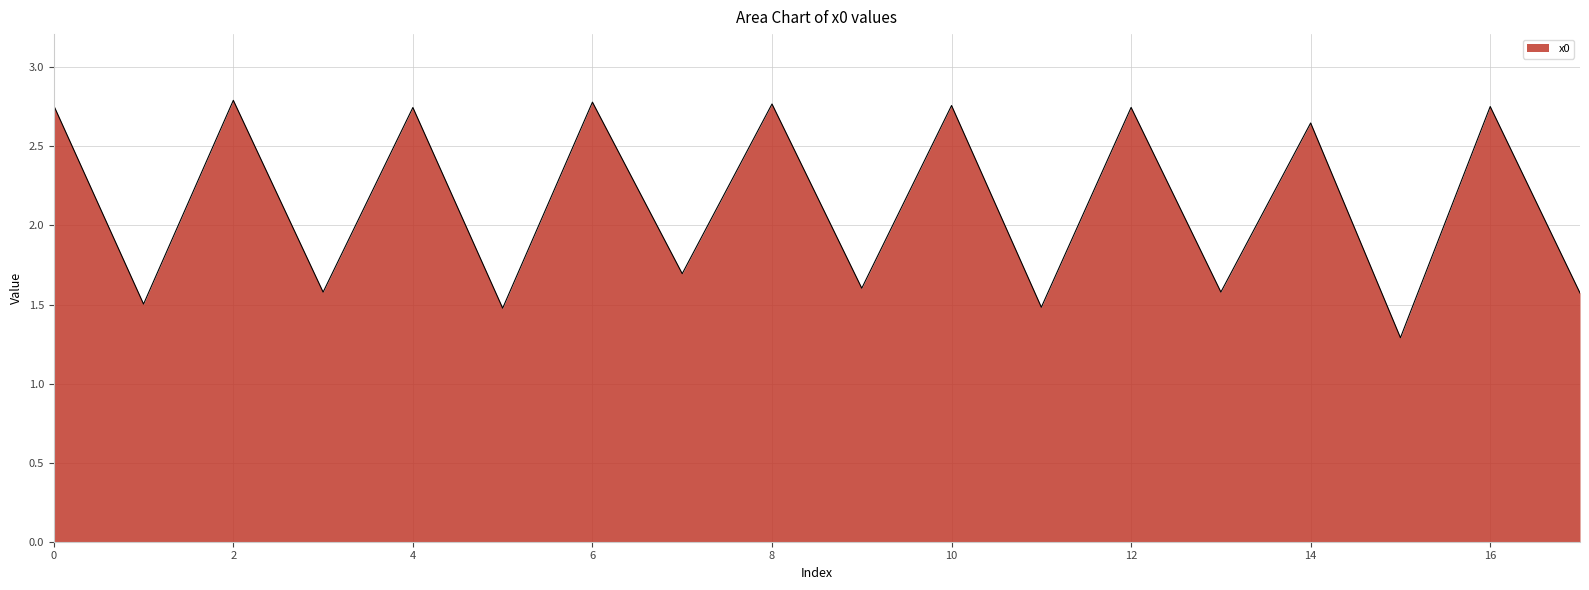

What is the difference between the maximum and minimum values?

1.5